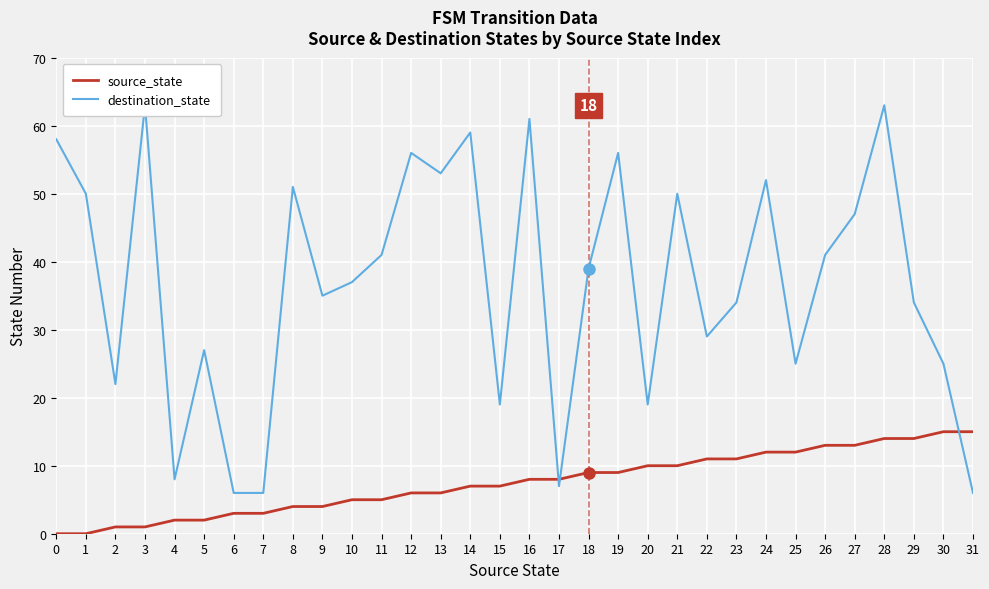

Which has a higher value, 22 or 13?

22